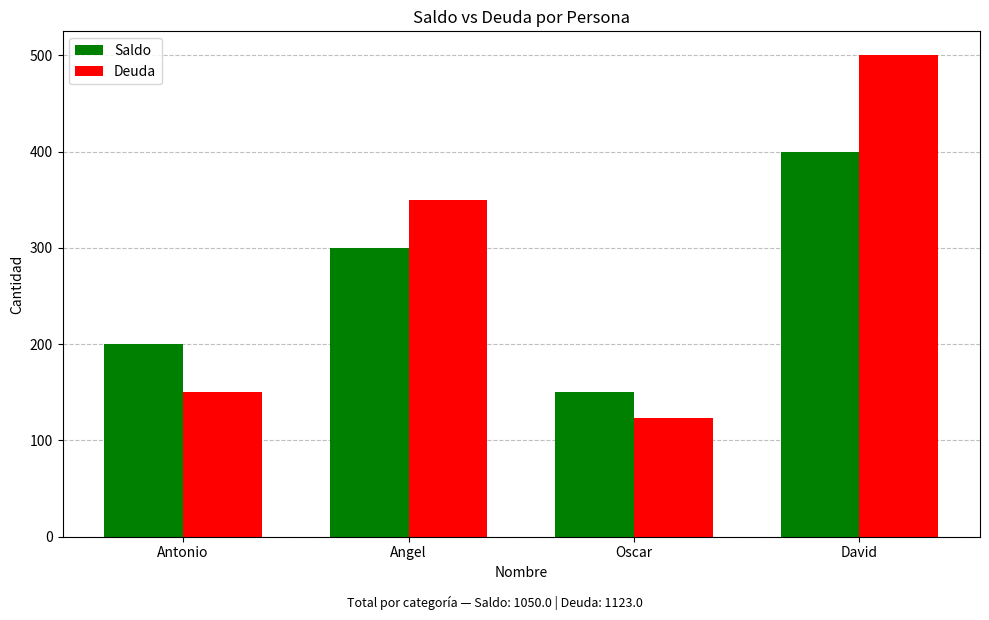

Where is Saldo nearest to the value 275?

Angel